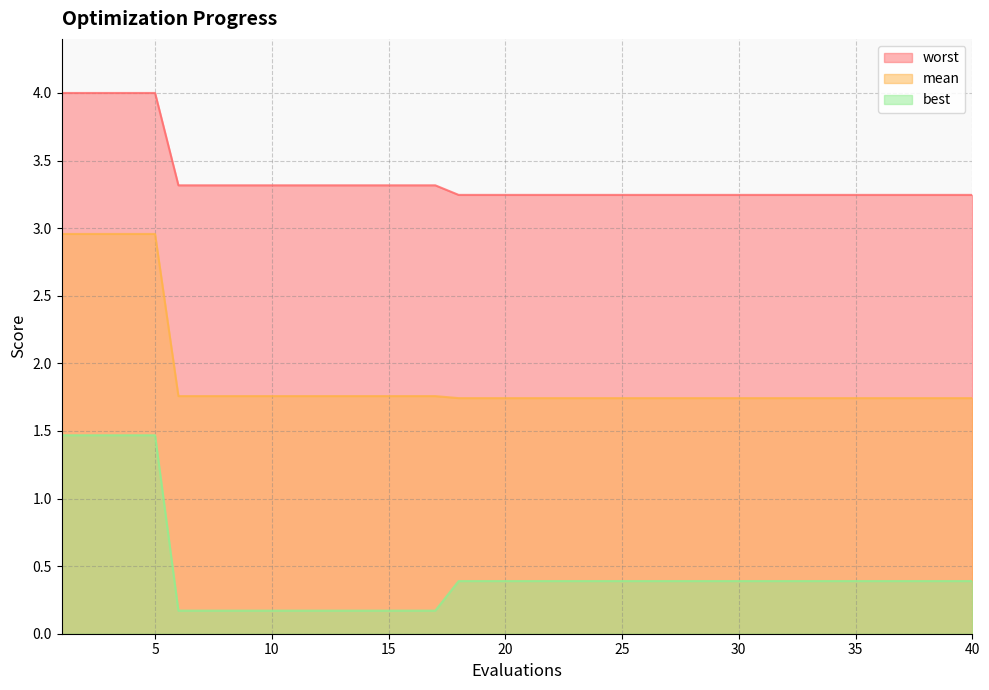

The mean series shows 1.8 at 13. True or false?

True